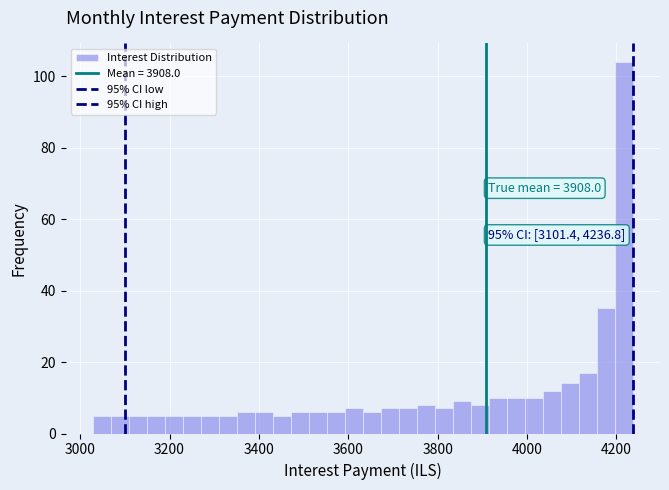

Read against the x-axis, roughly where is the centre of the tallest bar?

4220